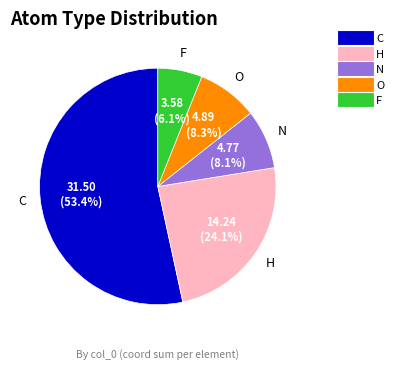

Is it true that O is 8% of the pie?

True